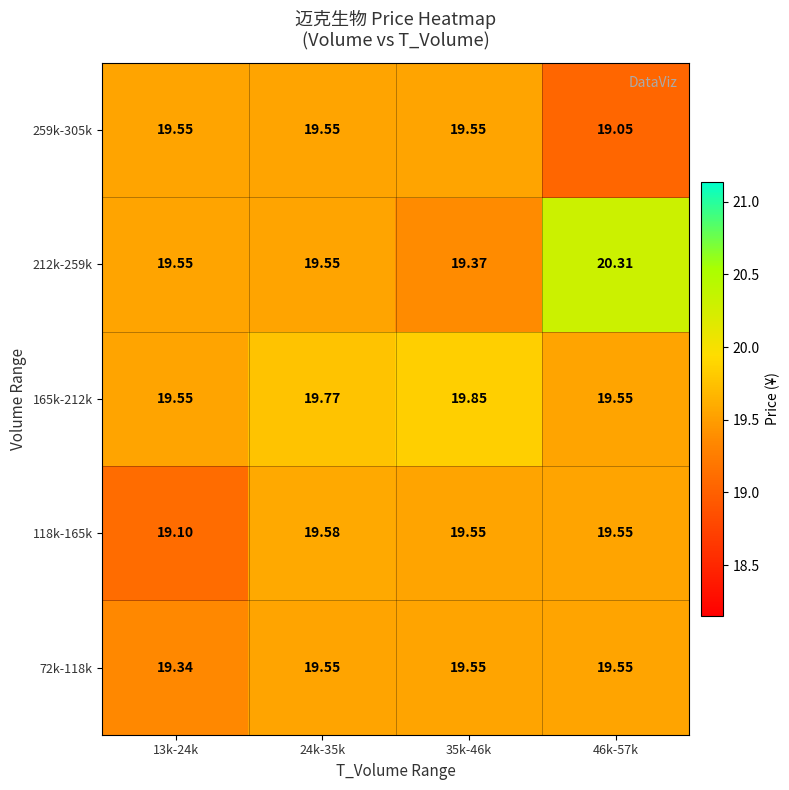

Is the value of 165k-212k at 35k-46k greater than the value of 118k-165k at 46k-57k?

Yes